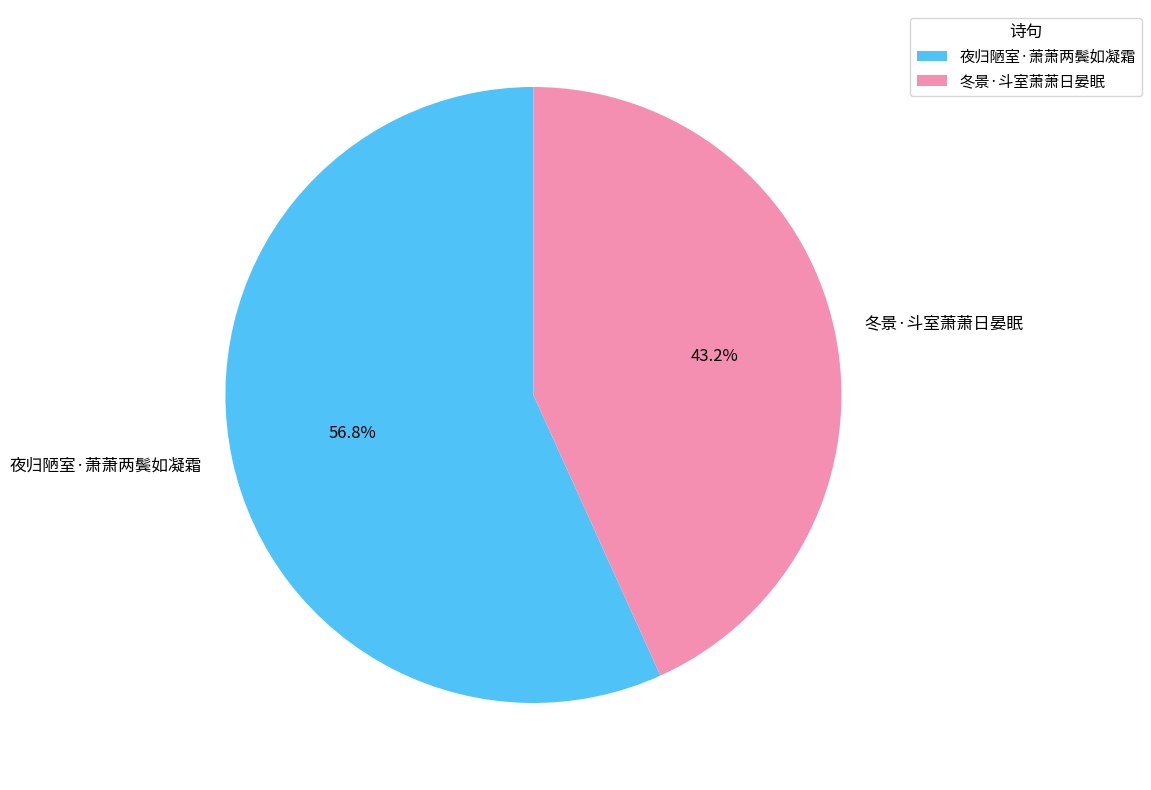

How much of the chart is everything except 夜归陋室·萧萧两鬓如凝霜?

43.2%